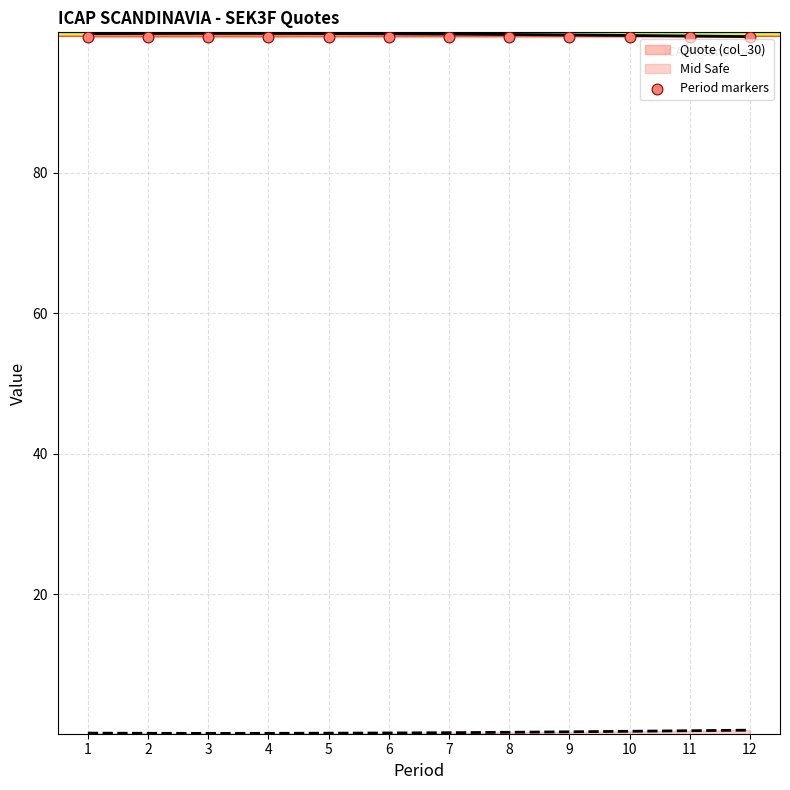

What is the ratio of the value at 4 to the value at 9?

1.0